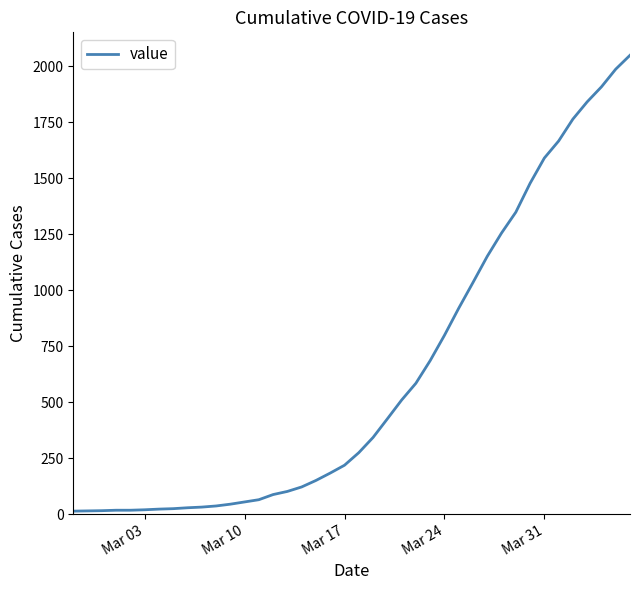

What is the difference between the second highest and minimum values?

1974